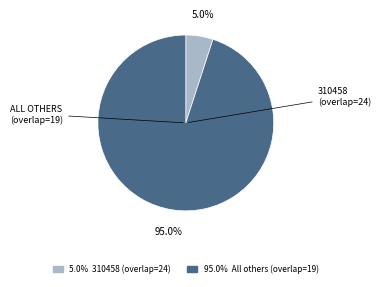

Does any single category account for the majority?

Yes